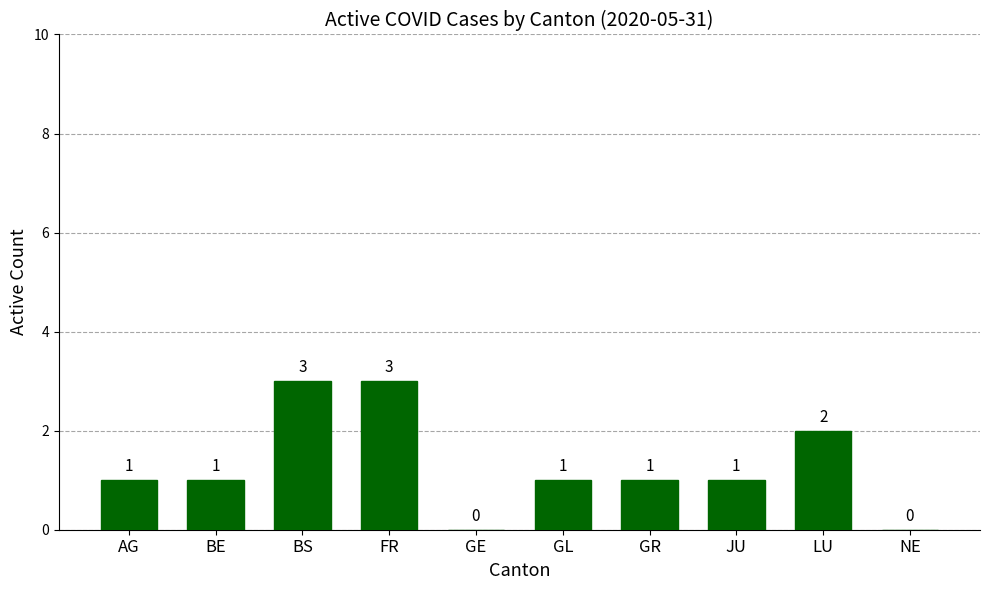

The chart shows a value of 1 at GE. True or false?

False